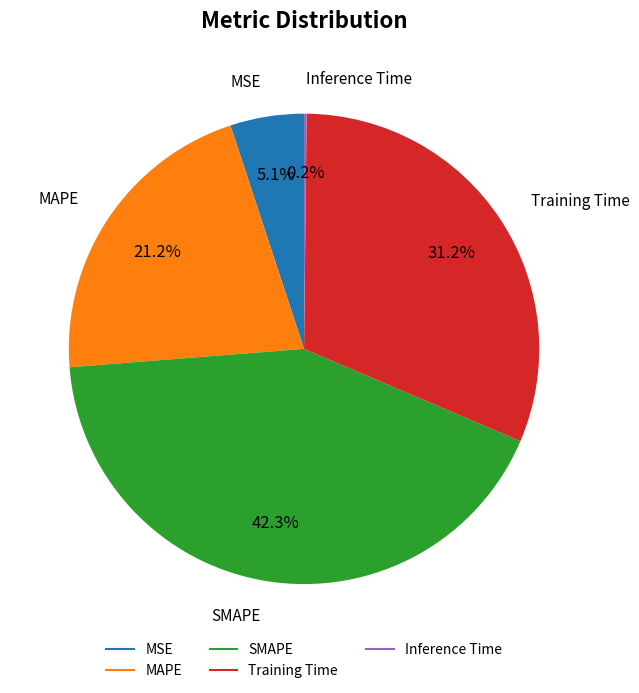

Which slice is the largest?

SMAPE